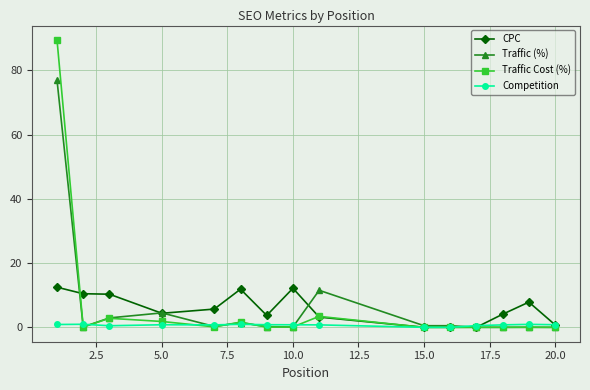

True or false: CPC has more than 0 points higher than both neighbors.

True